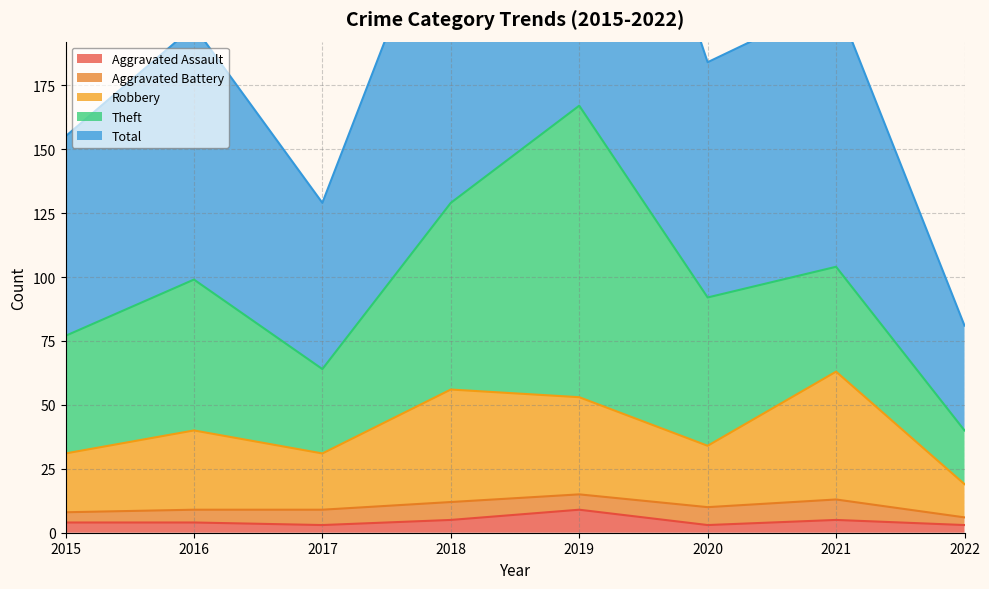

At which label does Aggravated Assault reach its peak?

2019